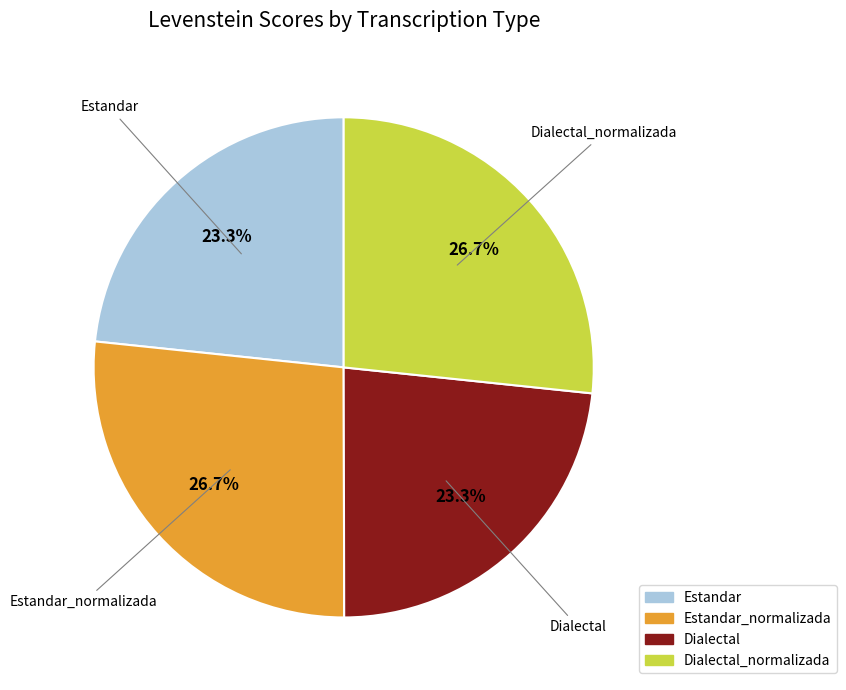

The Estandar_normalizada slice represents 34% of the pie. True or false?

False